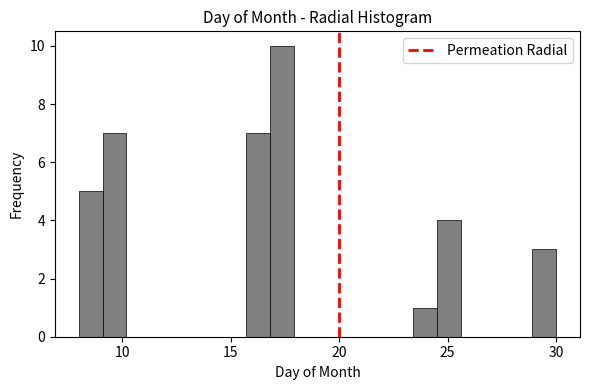

Around what value on the x-axis is the tallest bar? Give the approximate position of its centre, as read against the axis.

17.5